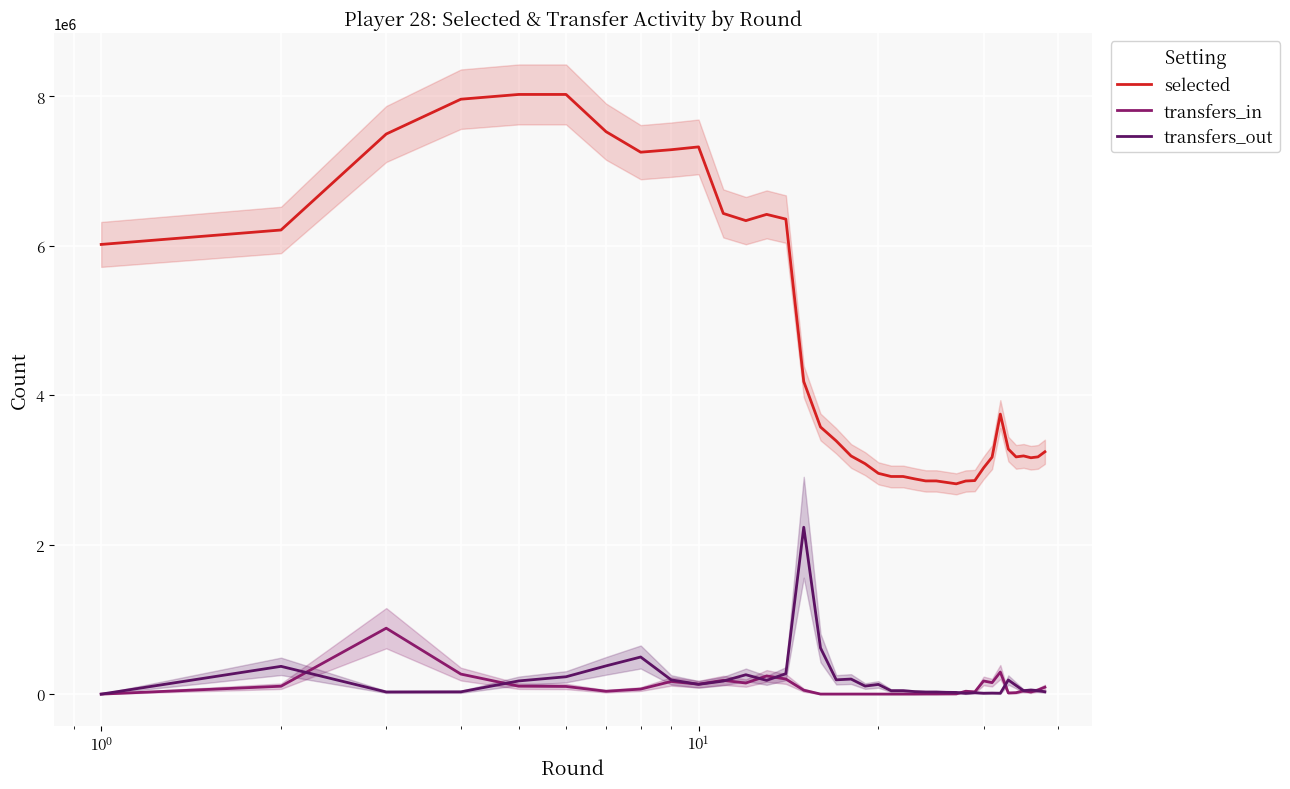

True or false: selected and transfers_in intersect in this chart.

False